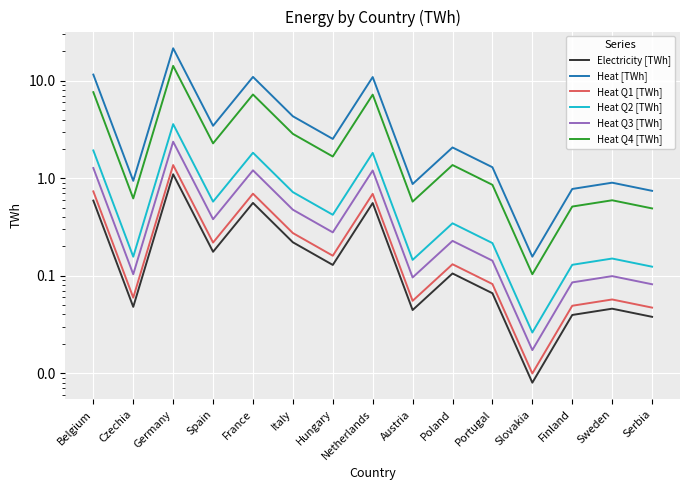

What is the highest value of the Heat Q3 [TWh] series?

2.4